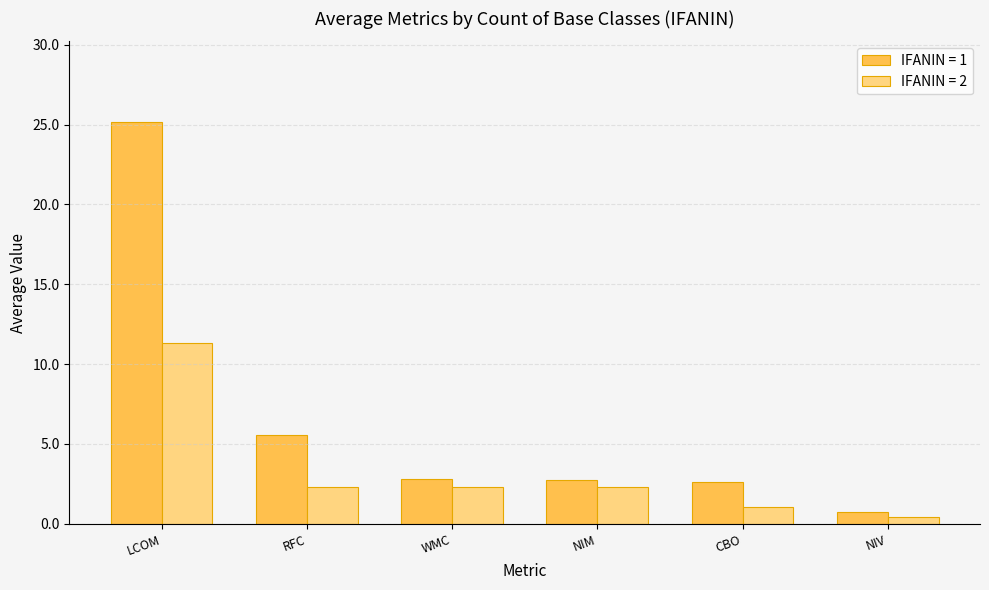

At which category is the sum across all series the highest?

LCOM